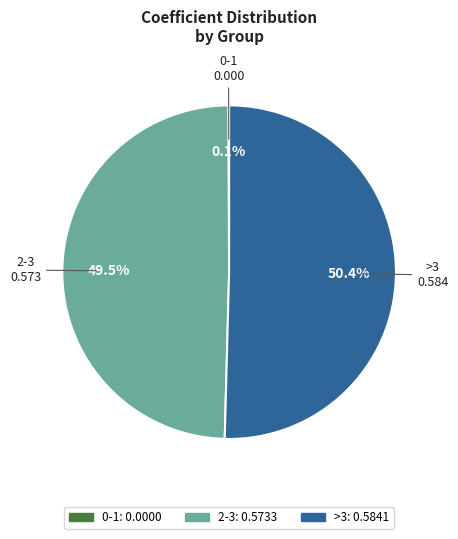

How much of the chart is everything except >3?

49.5%